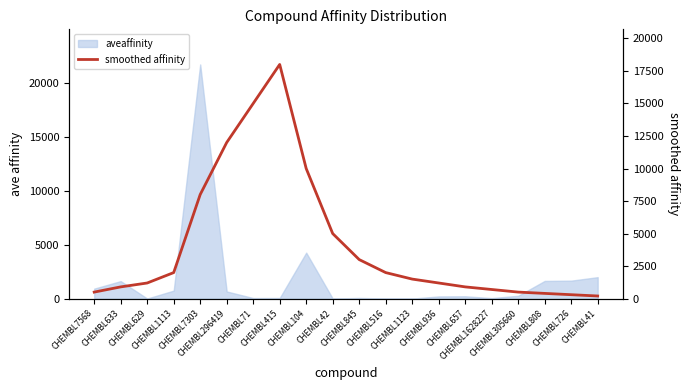

What is the label of the 7th point from the right?

CHEMBL936